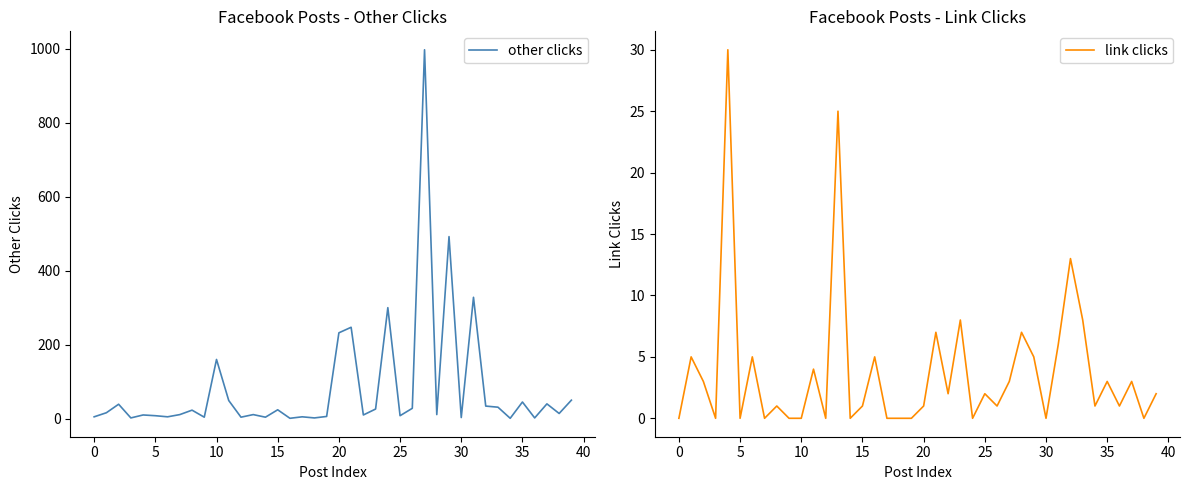

What is the label of the 17th point from the left?

16